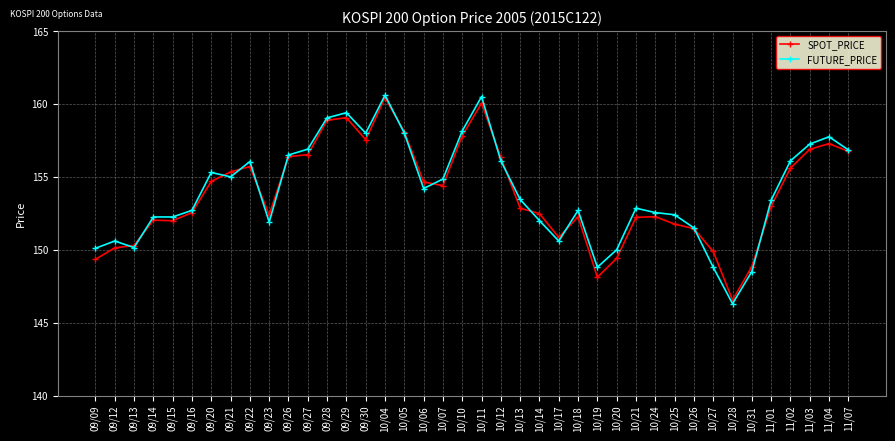

At how many categories does at least one series exceed 152?

30